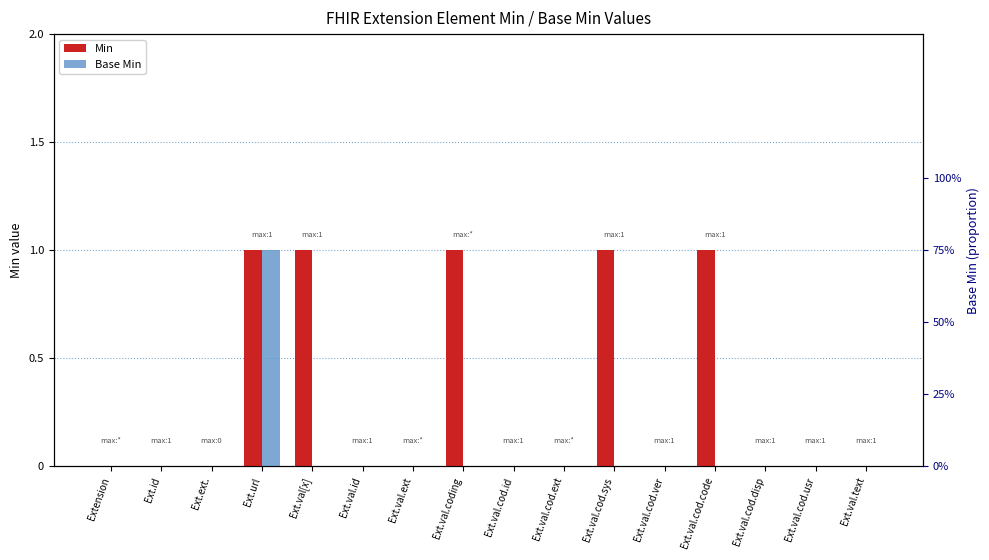

What is the highest value of the Min series?

1